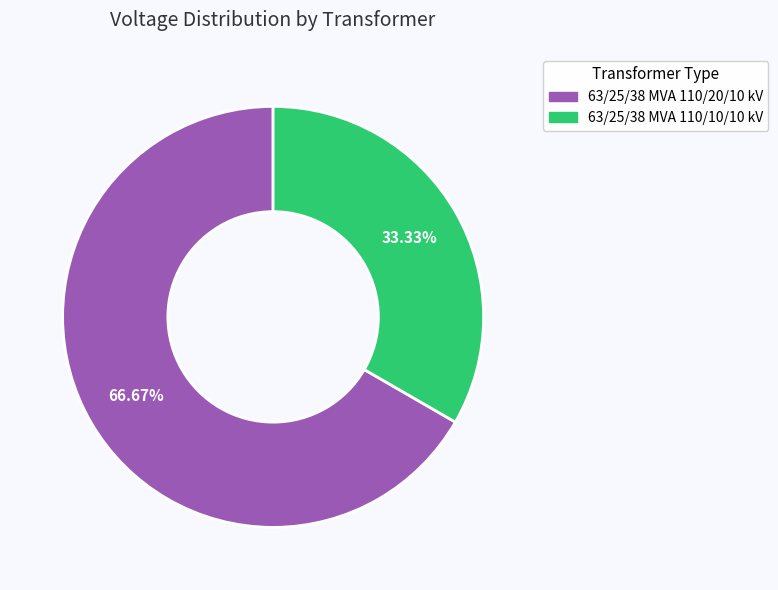

What portion of the pie excludes 63/25/38 MVA 110/20/10 kV?

33.3%